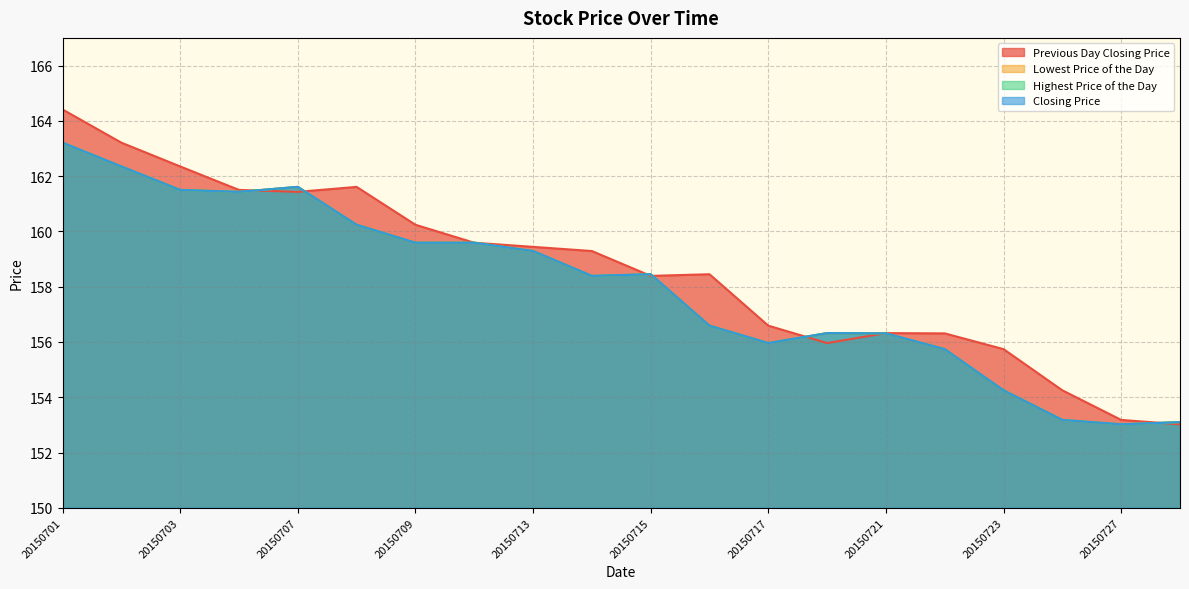

Between 20150710 and 20150714, which series saw the biggest shift?

Lowest Price of the Day